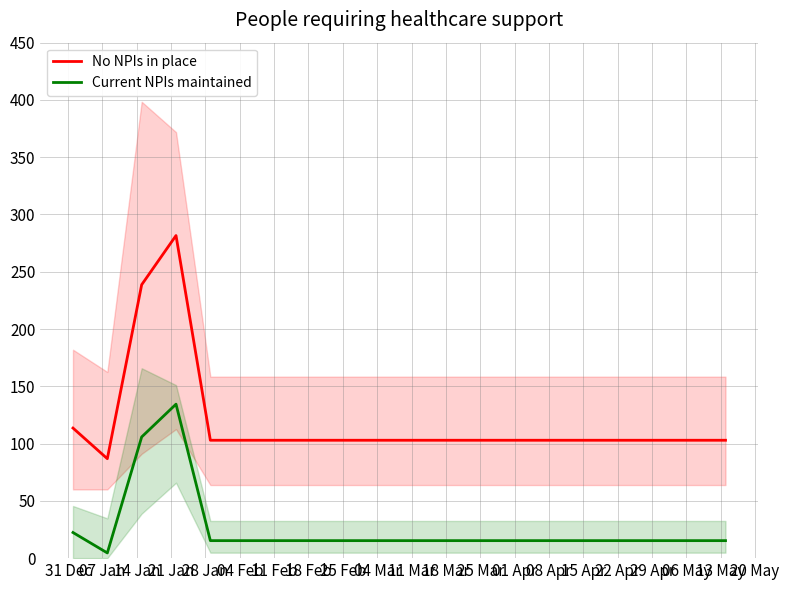

True or false: No NPIs in place and Current NPIs maintained intersect in this chart.

False